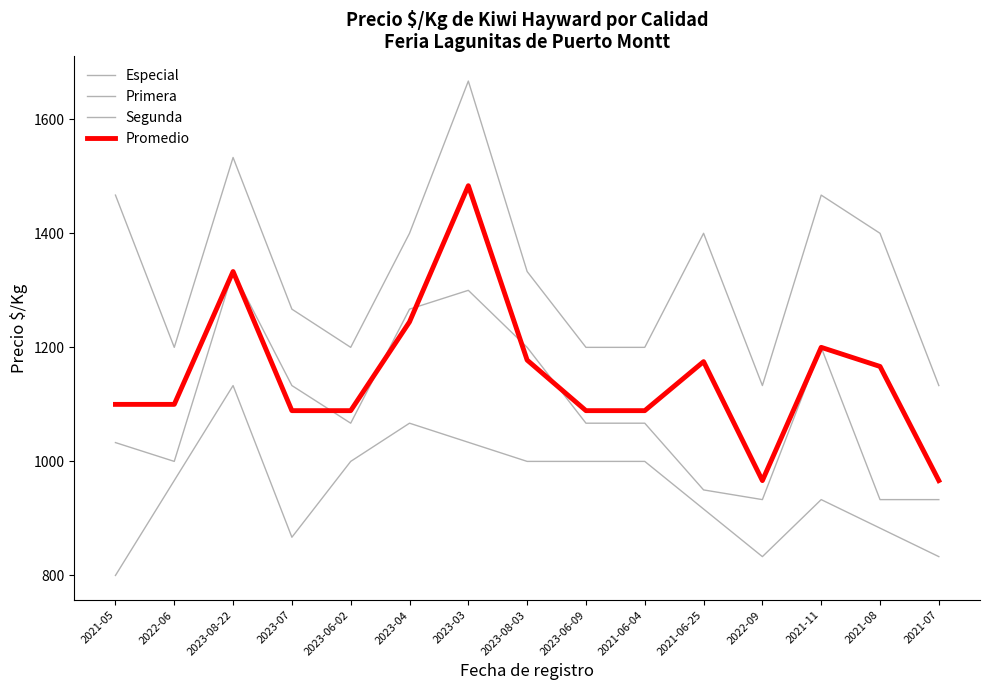

True or false: there are more than 1 points higher than both neighbors.

True